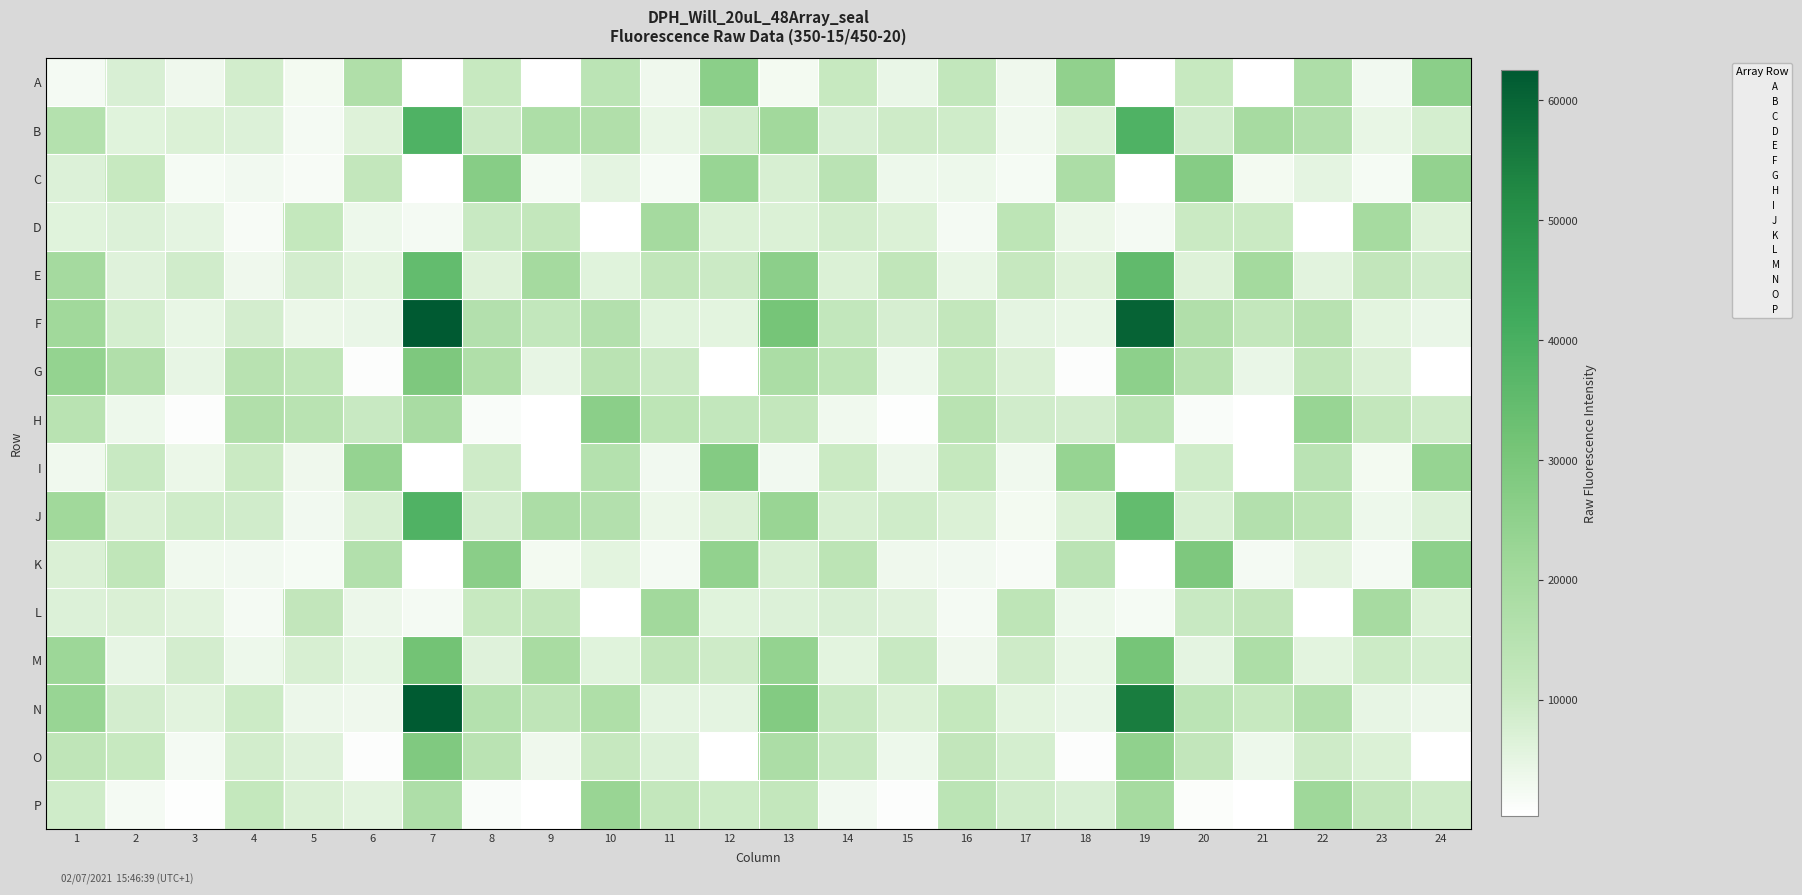

At which category is the sum across all series the highest?

7